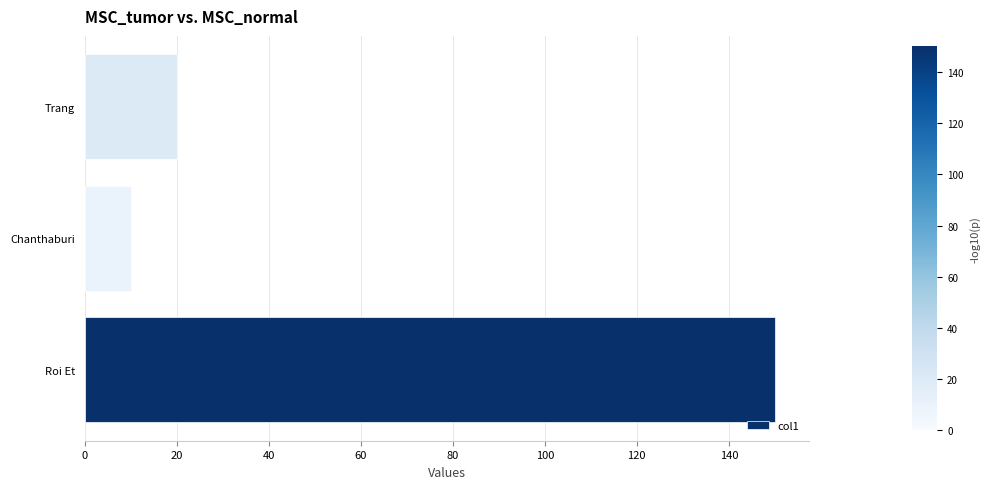

Where is the data nearest to the value 80?

Trang